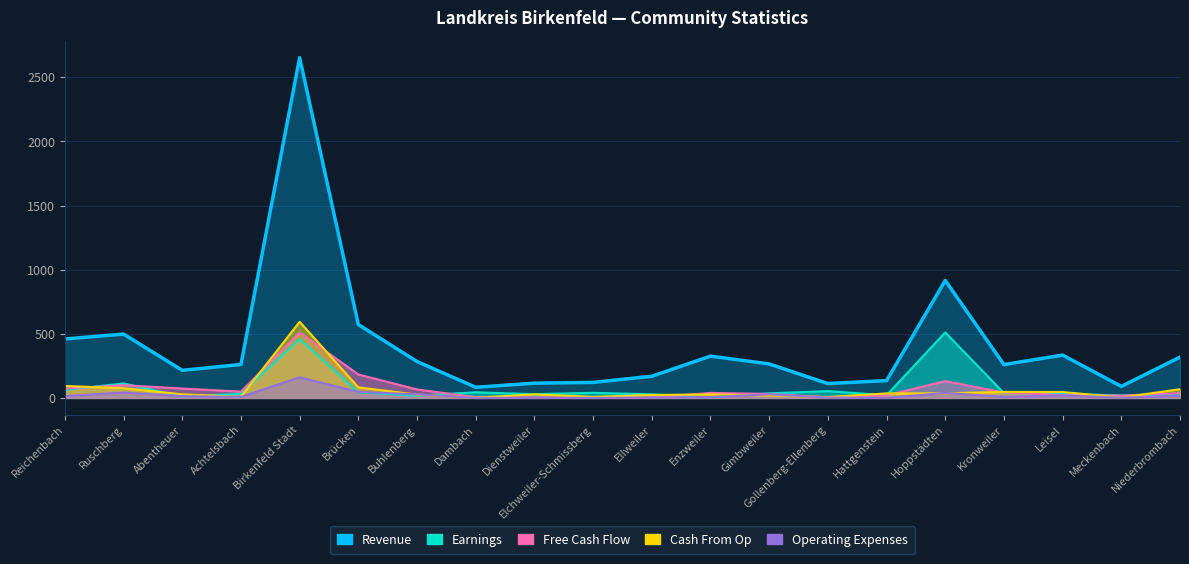

Reading right to left, what are all the values shown in this chart?

Revenue: 318	90	334	260	916	135	112	265	326	169	121	115	83	284	572	2654	261	215	498	460
Earnings: 22	20	31	38	511	21	53	36	5	28	40	29	44	17	44	459	32	12	113	62
Free Cash Flow: 38	18	21	42	131	20	5	31	39	3	1	3	6	66	183	510	49	73	99	73
Cash From Op: 68	3	46	47	36	35	7	19	27	23	8	28	2	26	82	594	9	28	76	93
Operating Expenses: 17	2	18	9	39	0	3	28	7	3	0	2	0	28	47	161	8	14	42	15